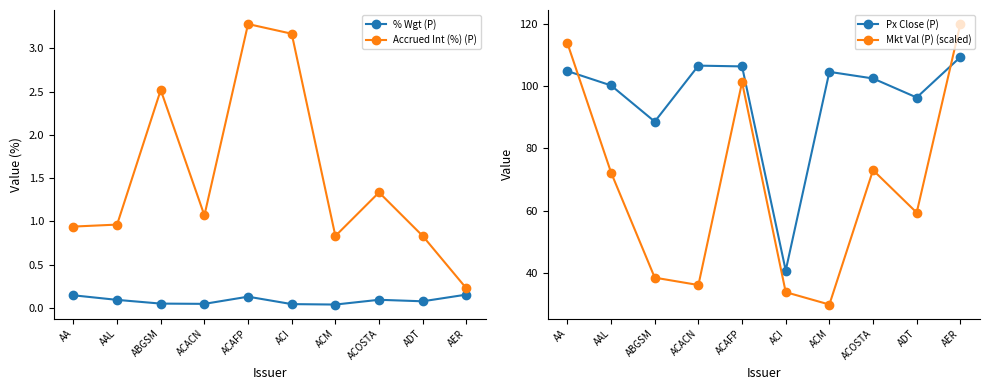

True or false: Px Close (P) and % Wgt (P) intersect in this chart.

False